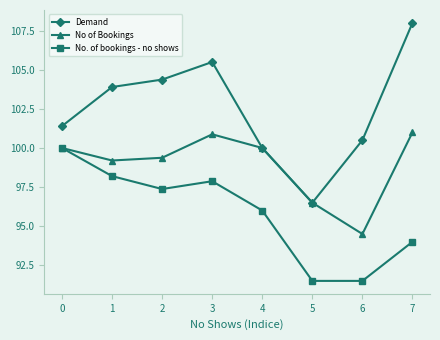

What are all the series names shown in the legend?

Demand, No of Bookings, No. of bookings - no shows